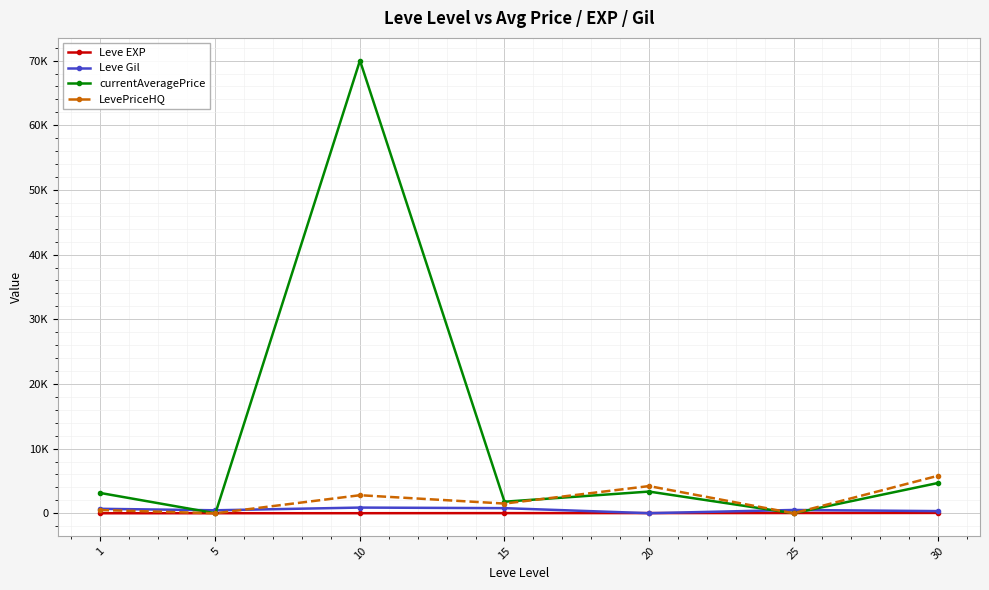

At how many categories does at least one series exceed 11803?

1